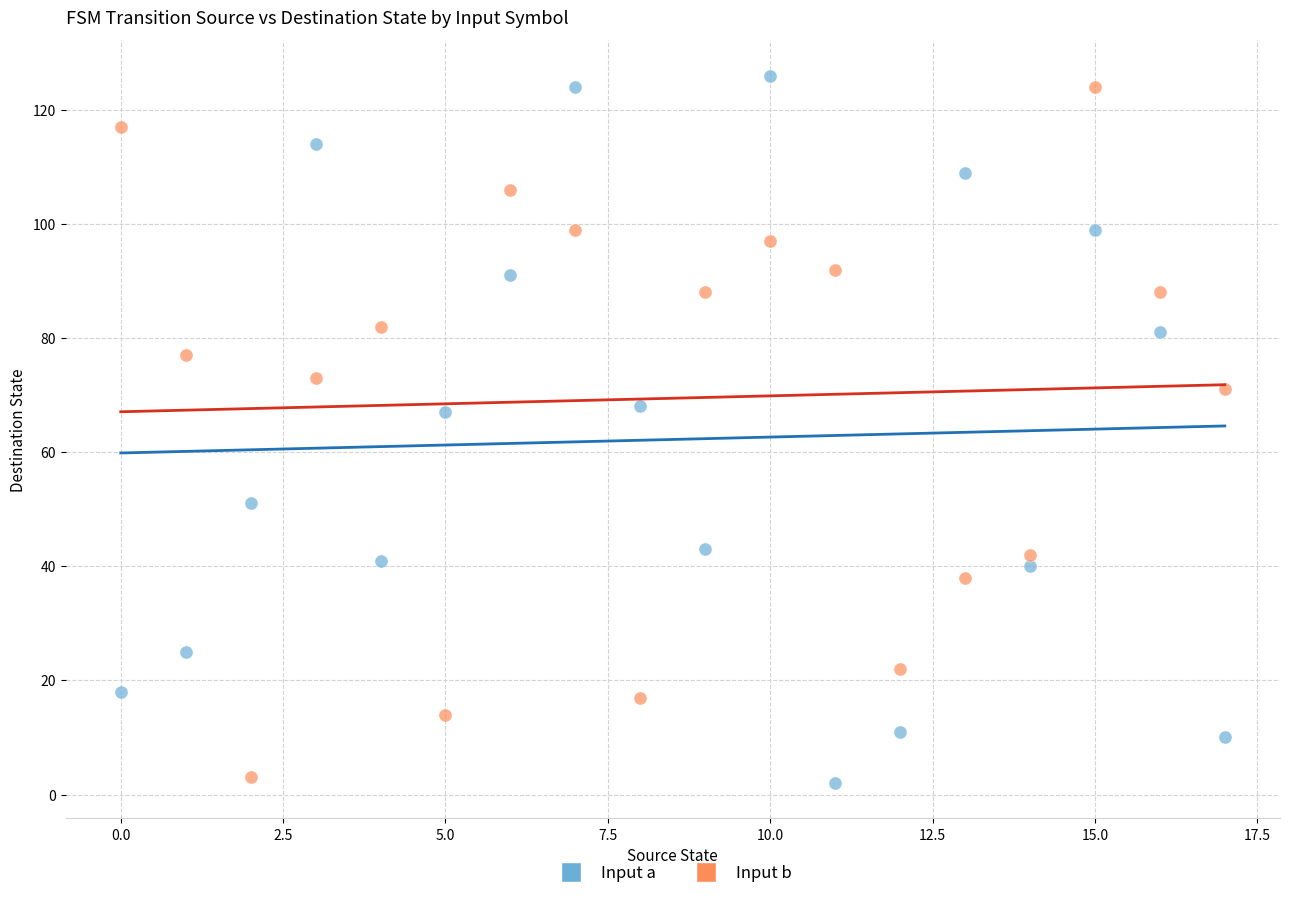

What are all the series names shown in the legend?

Input a, Input b